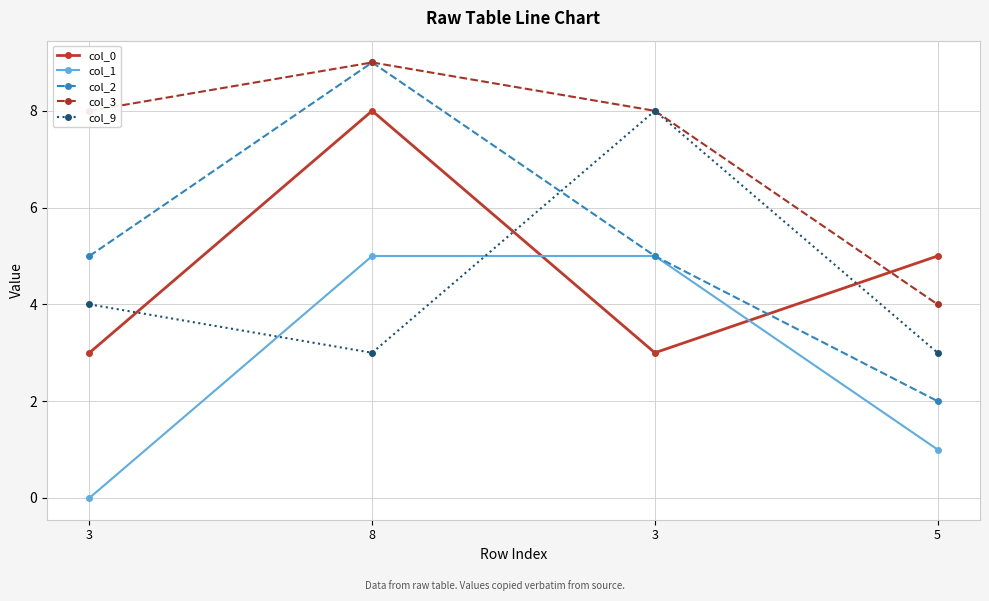

Reading right to left, extract all data points from this chart.

col_0: 5	3	8	3
col_1: 1	5	5	0
col_2: 2	5	9	5
col_3: 4	8	9	8
col_9: 3	8	3	4